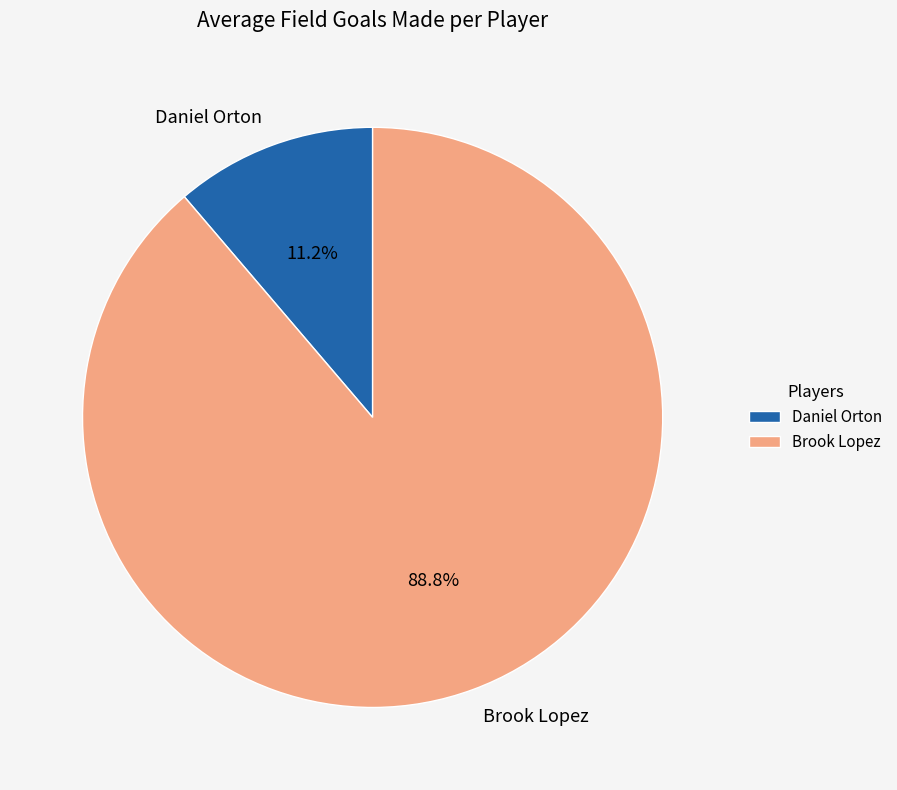

To the nearest percent, what percentage of the pie is Brook Lopez?

89%